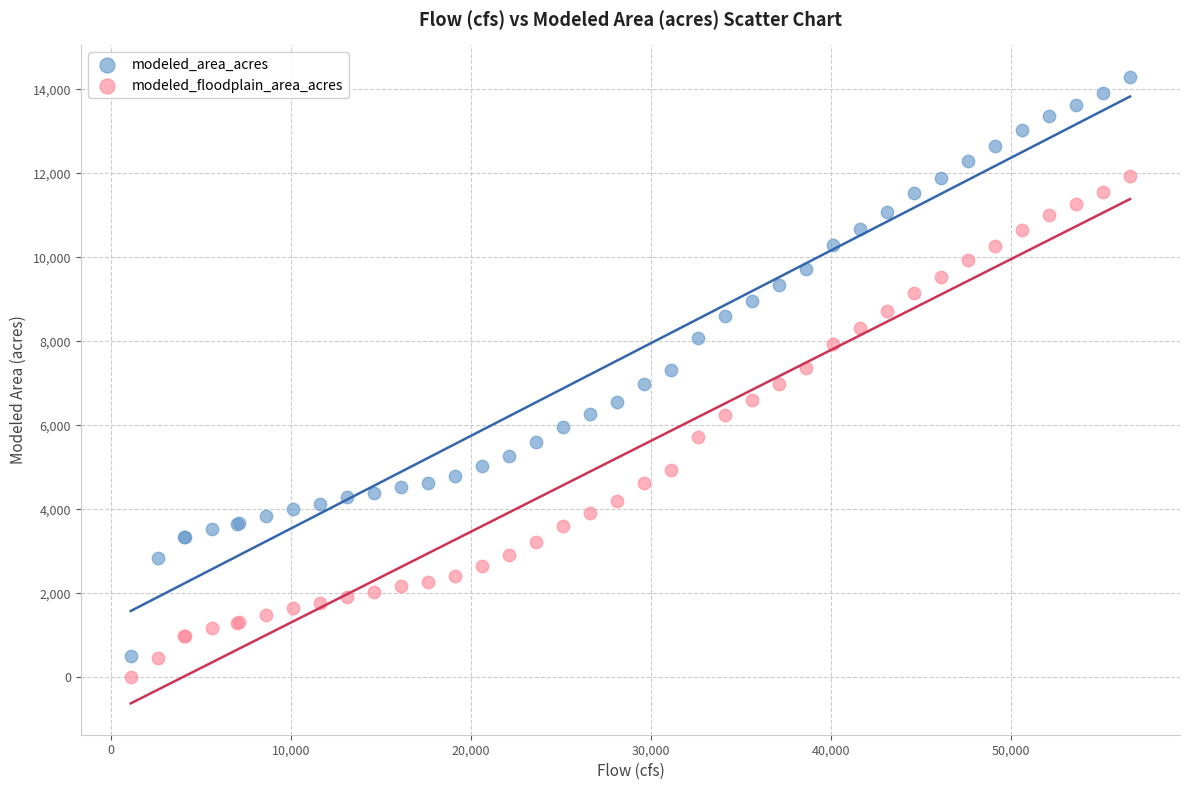

Which series has the widest spread of Y values?

modeled_area_acres